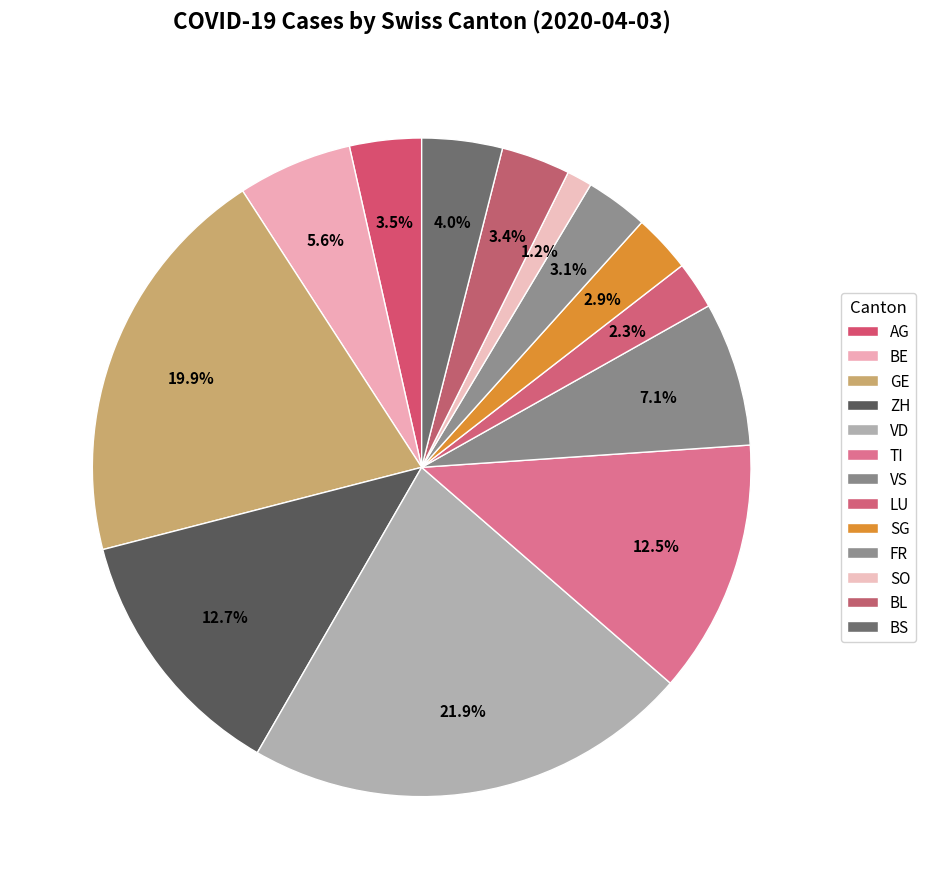

How many slices are in this pie chart?

13